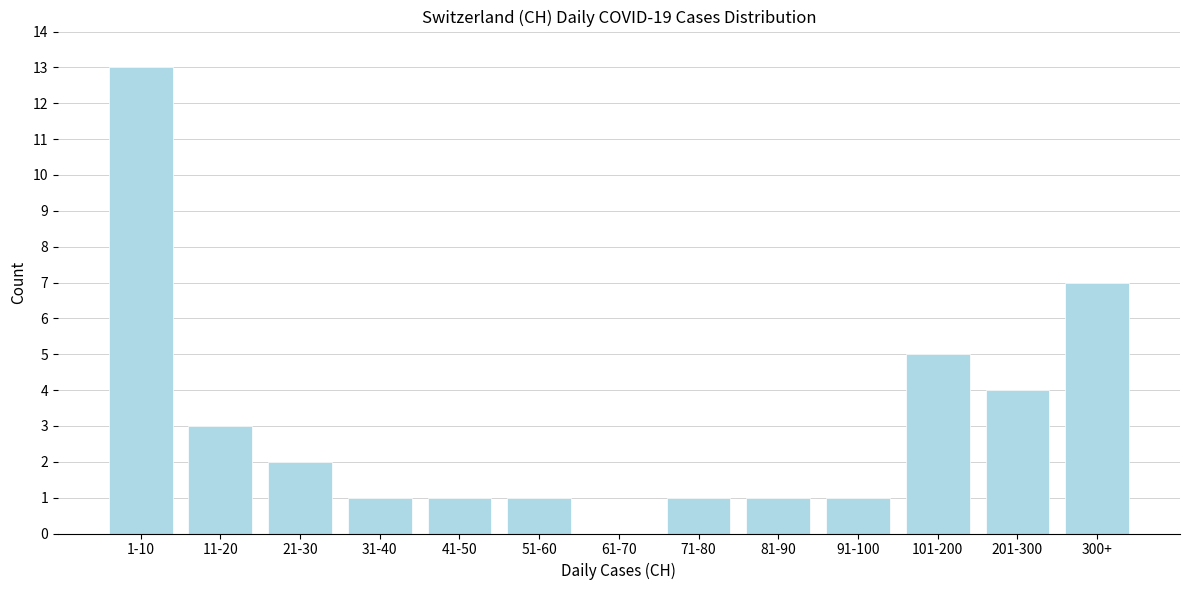

Reading left to right, transcribe all the data shown in this chart.

1-10=13	11-20=3	21-30=2	31-40=1	41-50=1	51-60=1	61-70=0	71-80=1	81-90=1	91-100=1	101-200=5	201-300=4	300+=7